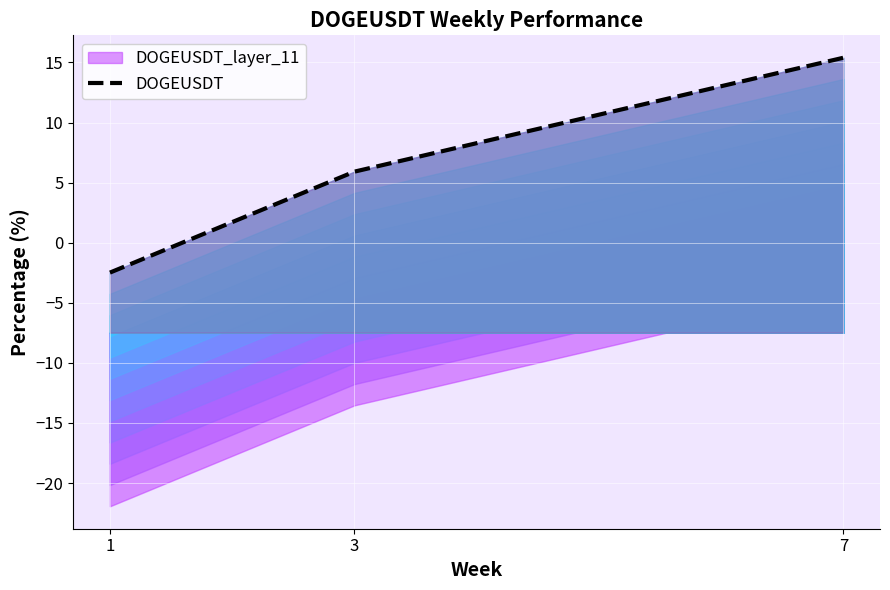

Which category has the highest value across all series?

7